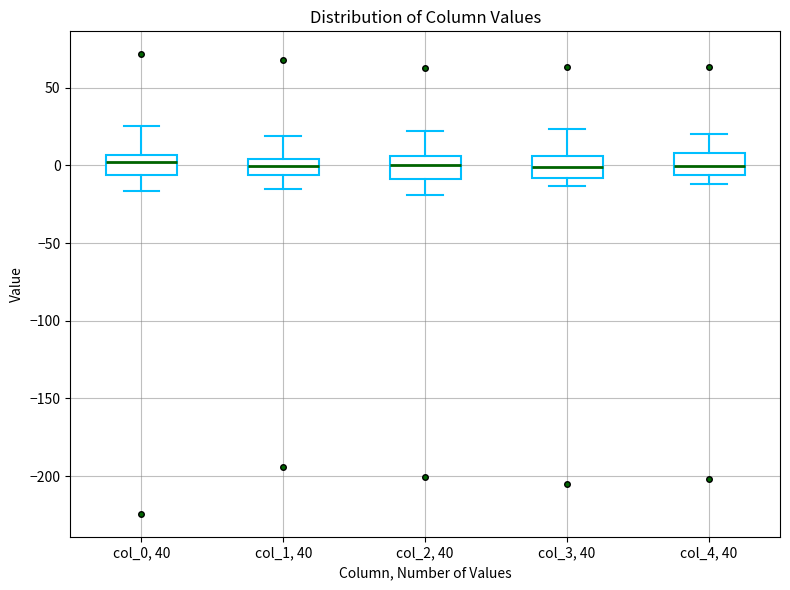

Where does the upper whisker of the box for col_4, 40 end on the y-axis? The values are not printed on the chart, so give them approximately, as read against the axis.

20